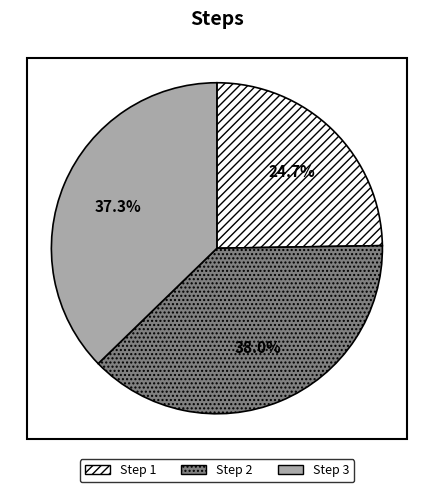

Is there a majority slice in this chart?

No